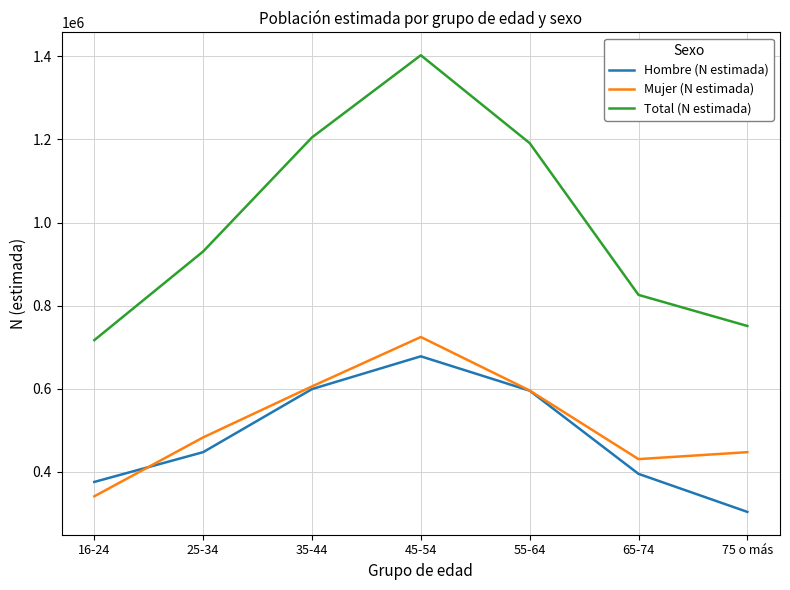

Which category has the lowest value across all series?

75 o más